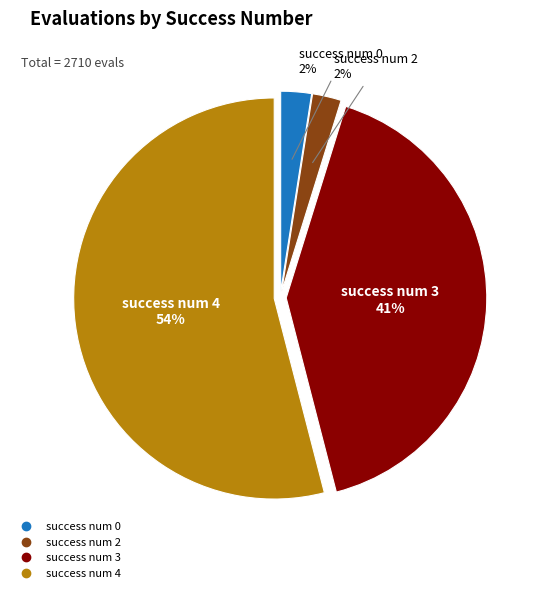

Does any single category account for the majority?

Yes